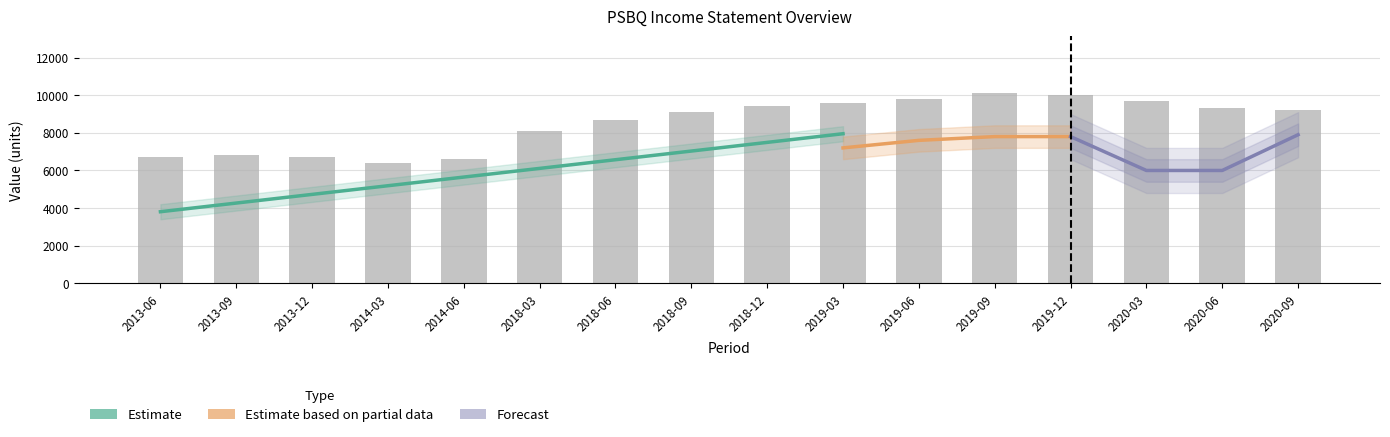

At how many categories does at least one series exceed 5428?

16